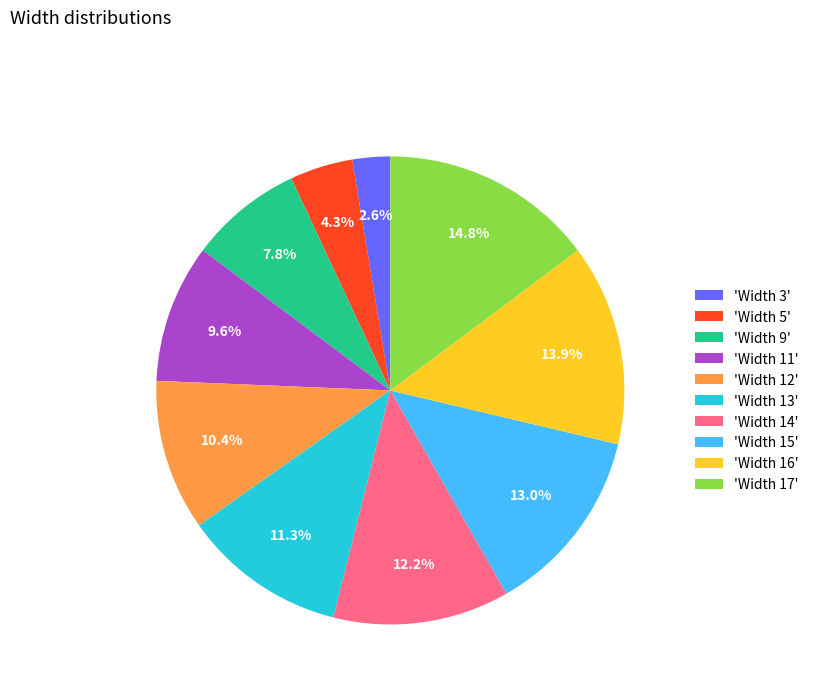

Which has a higher value, 'Width 14' or 'Width 3'?

'Width 14'